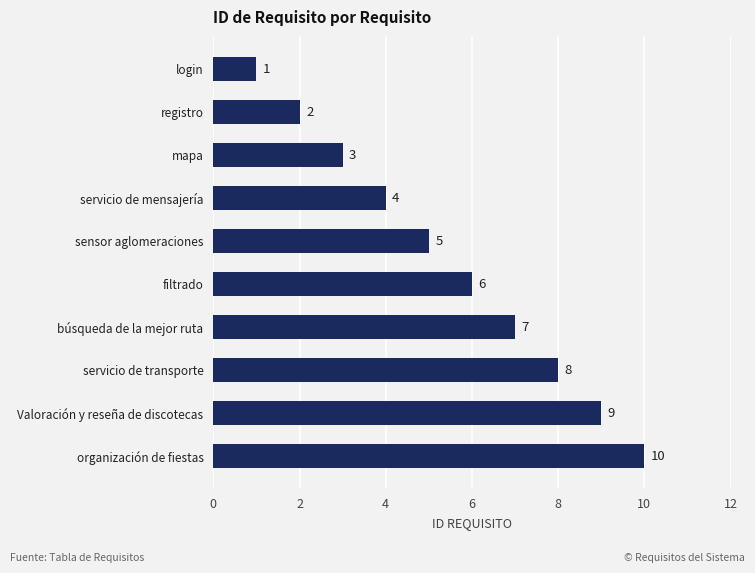

List the labels in order of value, largest first.

organización de fiestas, Valoración y reseña de discotecas, servicio de transporte, búsqueda de la mejor ruta, filtrado, sensor aglomeraciones, servicio de mensajería, mapa, registro, login